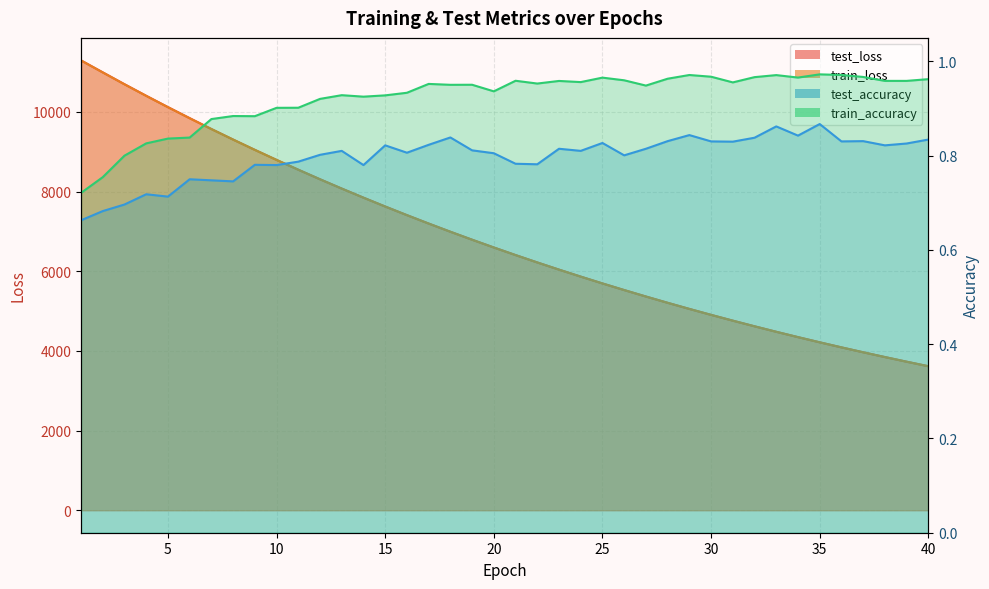

Between 31 and 1, which is larger?

1